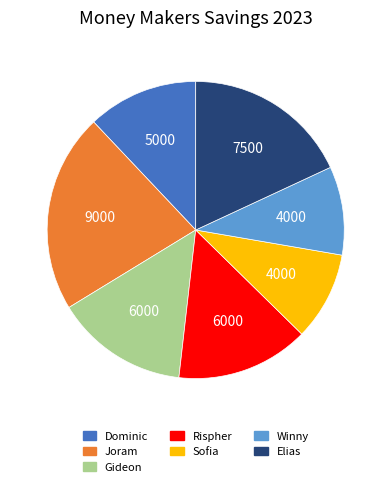

How many slices are in this pie chart?

7